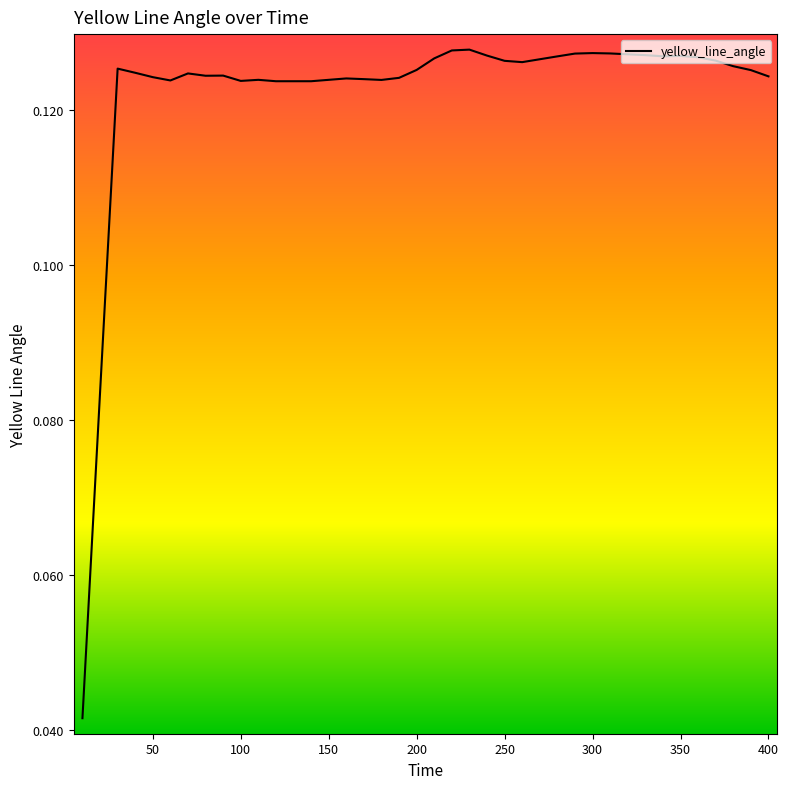

How many series are shown in this chart?

1